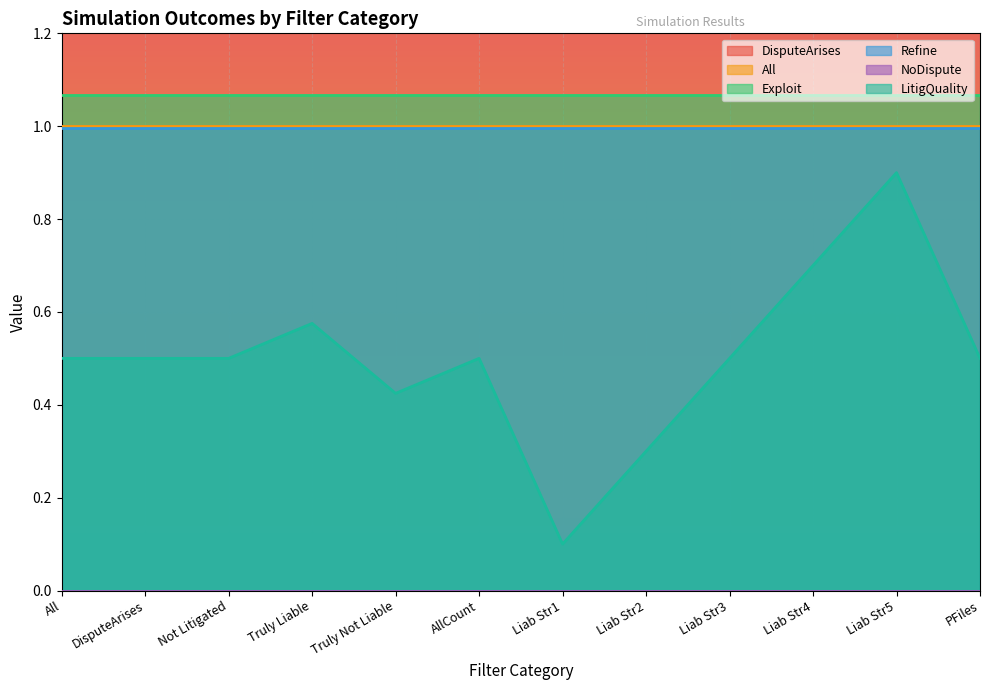

True or false: Exploit has more than 1 interior local peaks.

False